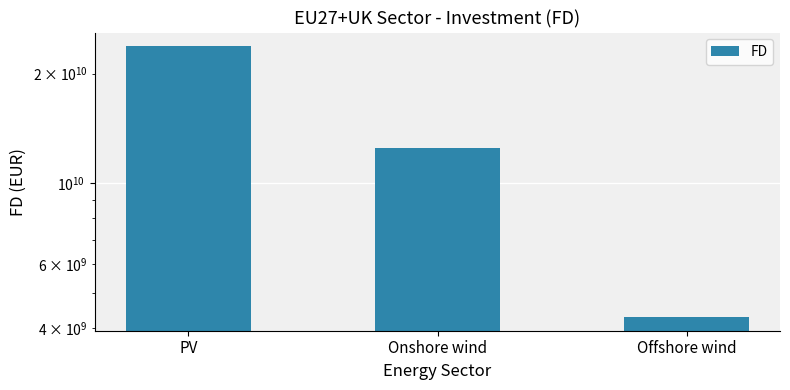

What is the average value?

13523074934.8